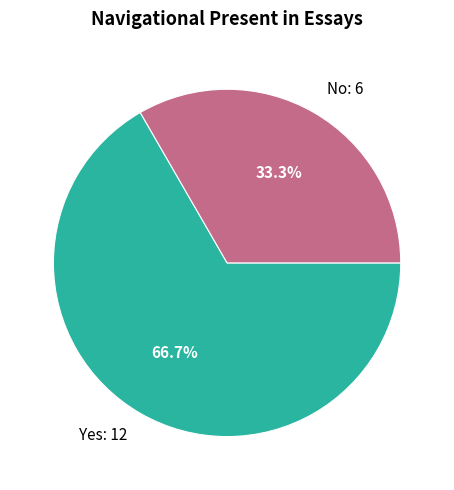

To the nearest percent, what portion does Yes represent?

67%